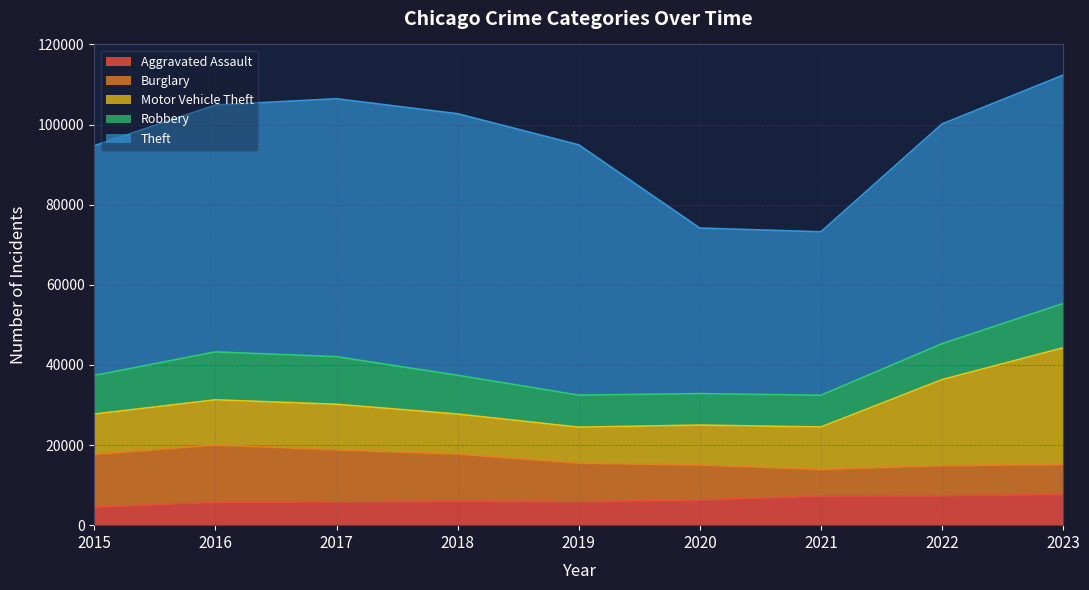

Reading left to right, list all the values displayed in this chart.

Aggravated Assault: 2015=4480	2016=5712	2017=5793	2018=6001	2019=5841	2020=6263	2021=7242	2022=7281	2023=7695
Burglary: 2015=13184	2016=14289	2017=13001	2018=11747	2019=9638	2020=8758	2021=6662	2022=7593	2023=7420
Motor Vehicle Theft: 2015=10068	2016=11286	2017=11380	2018=9985	2019=8977	2020=9959	2021=10603	2022=21452	2023=29155
Robbery: 2015=9638	2016=11960	2017=11880	2018=9681	2019=7995	2020=7855	2021=7918	2022=8965	2023=11044
Theft: 2015=57350	2016=61622	2017=64386	2018=65288	2019=62492	2020=41327	2021=40806	2022=54855	2023=57021